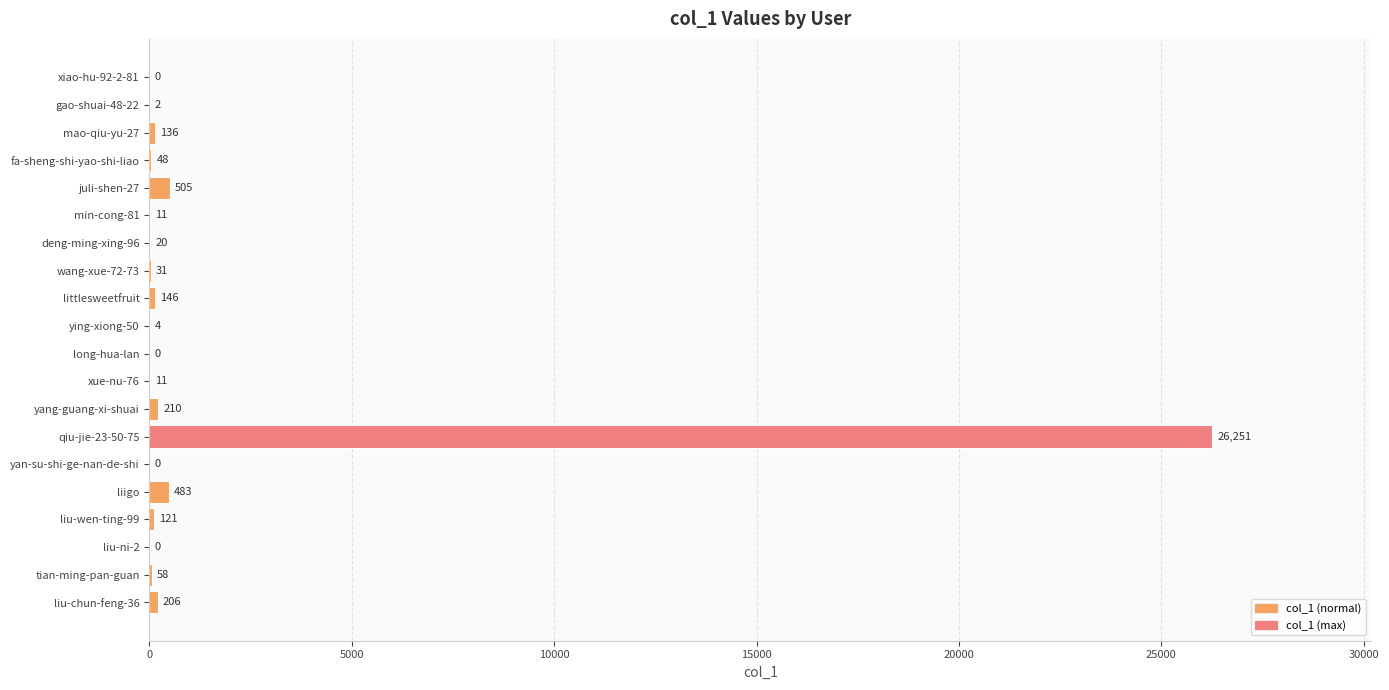

Where is the data nearest to the value 13125?

juli-shen-27